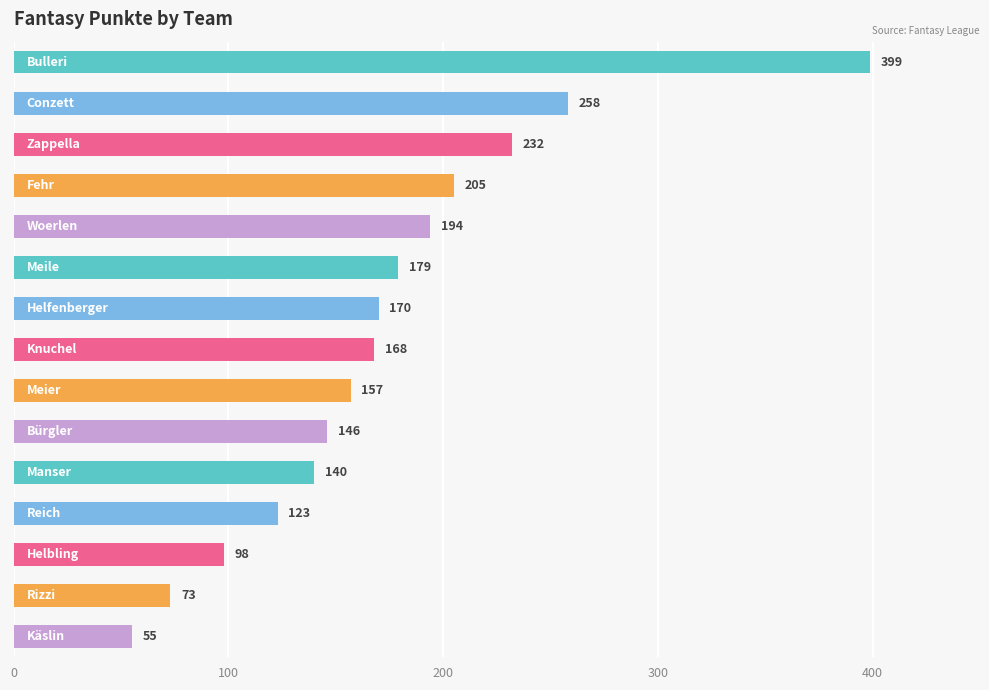

What is the greatest value displayed?

399